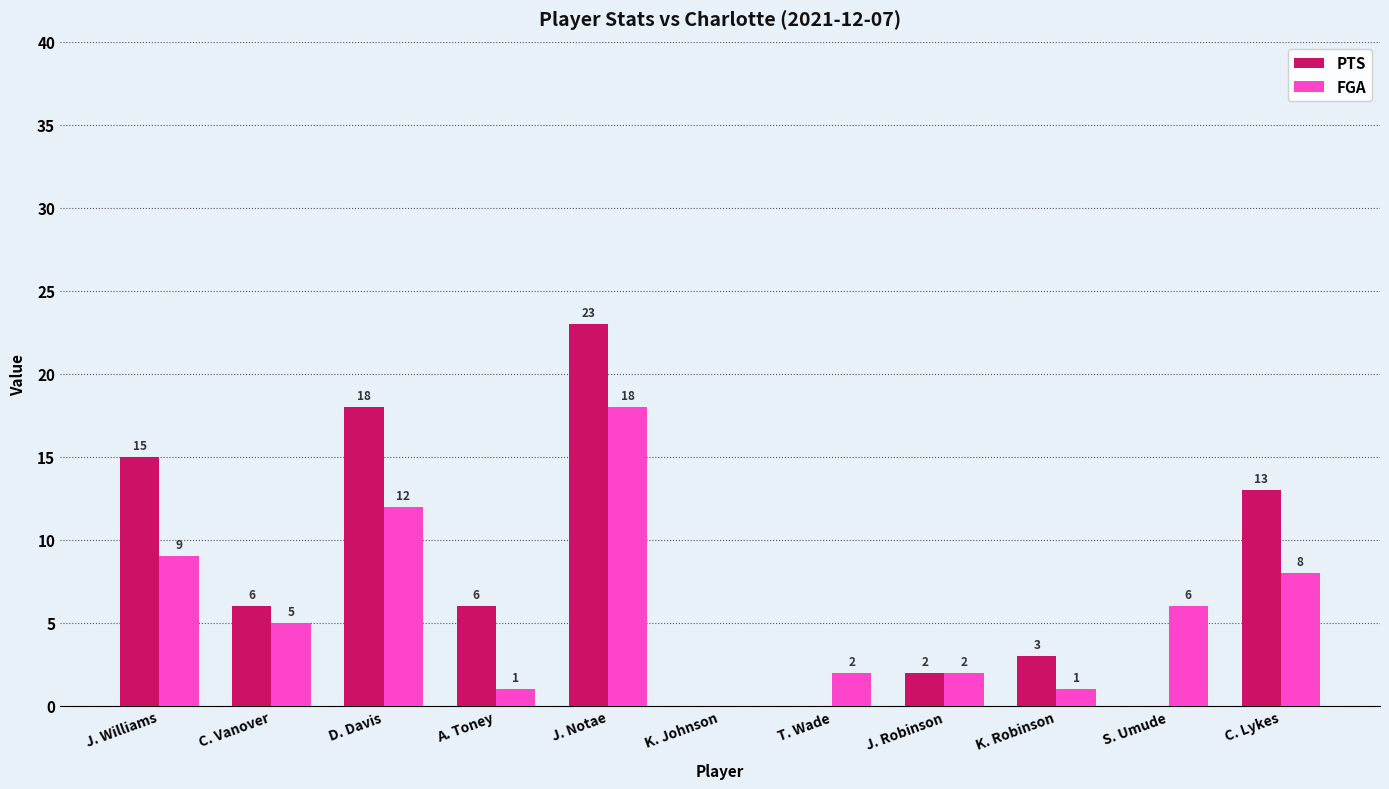

What is the highest value of the FGA series?

18